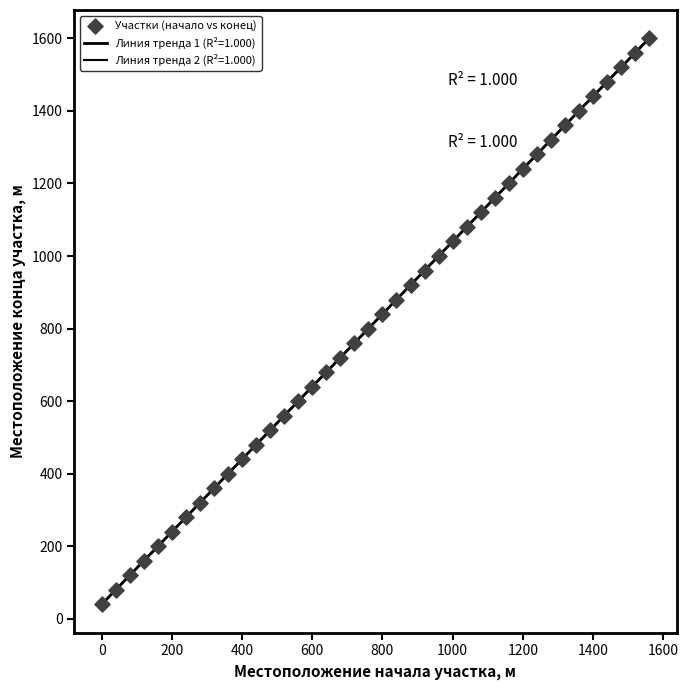

Count the number of points in this scatter plot.

40